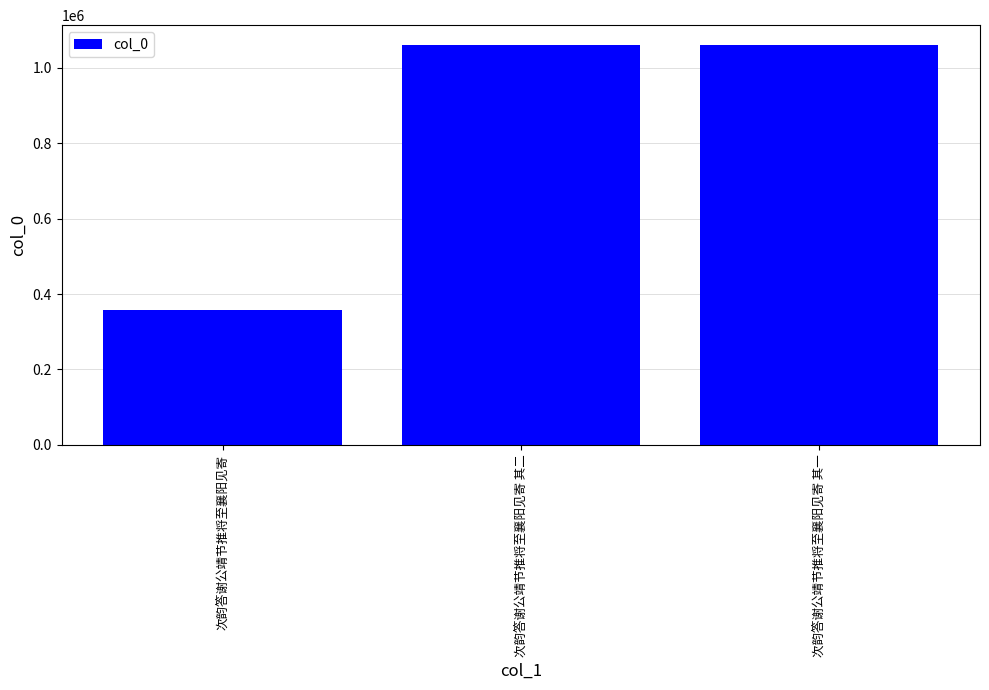

What is the smallest value displayed?

358124